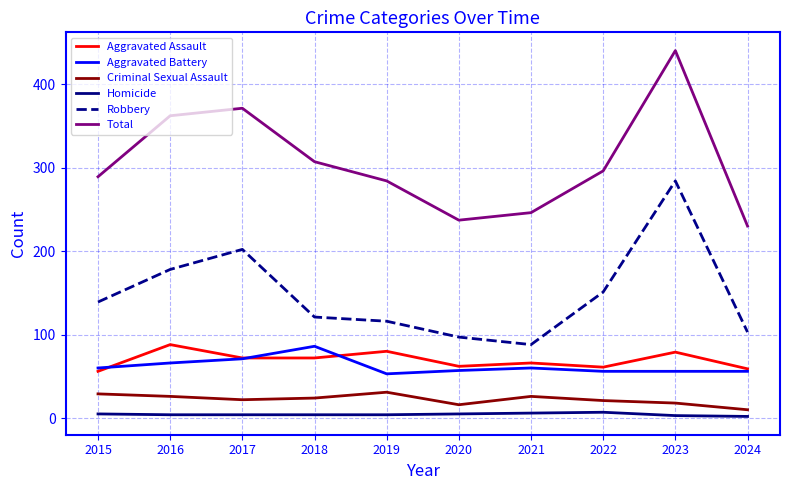

What is the sum of all Total values?

3062